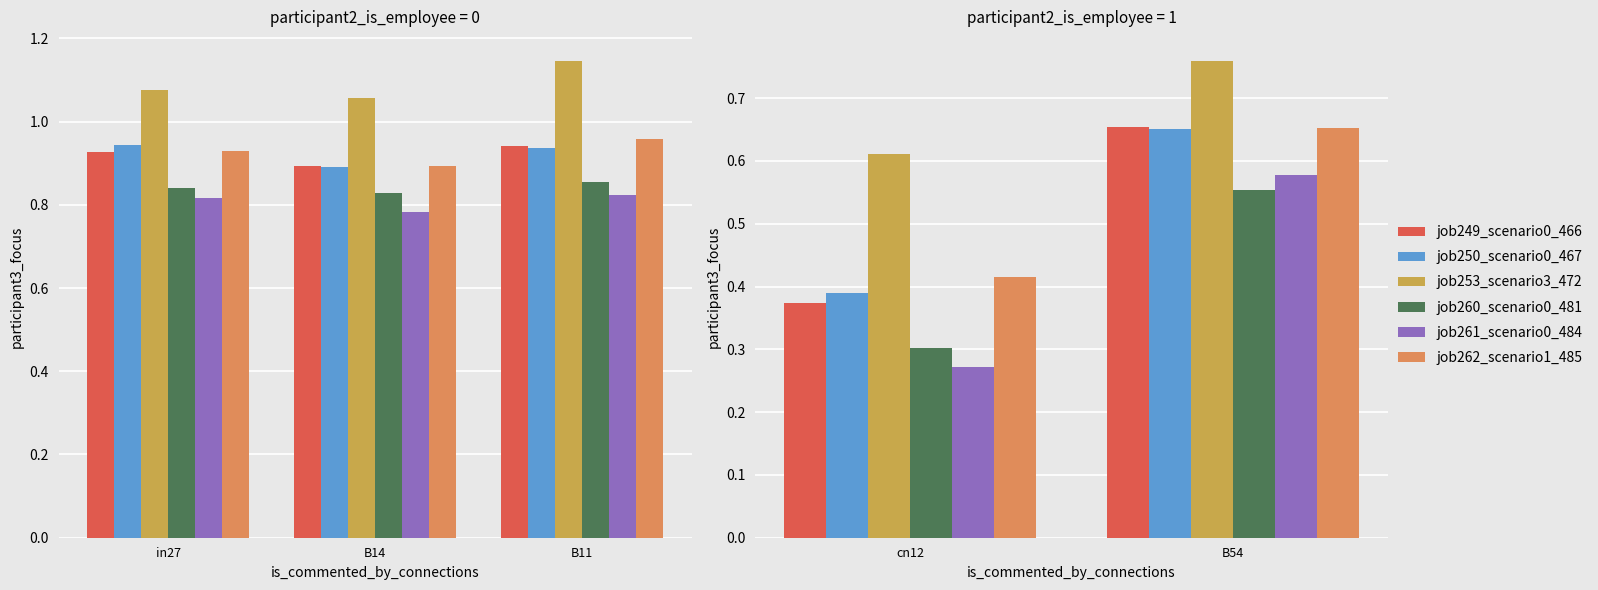

What are all the series names shown in the legend?

job249_scenario0_466, job250_scenario0_467, job253_scenario3_472, job260_scenario0_481, job261_scenario0_484, job262_scenario1_485